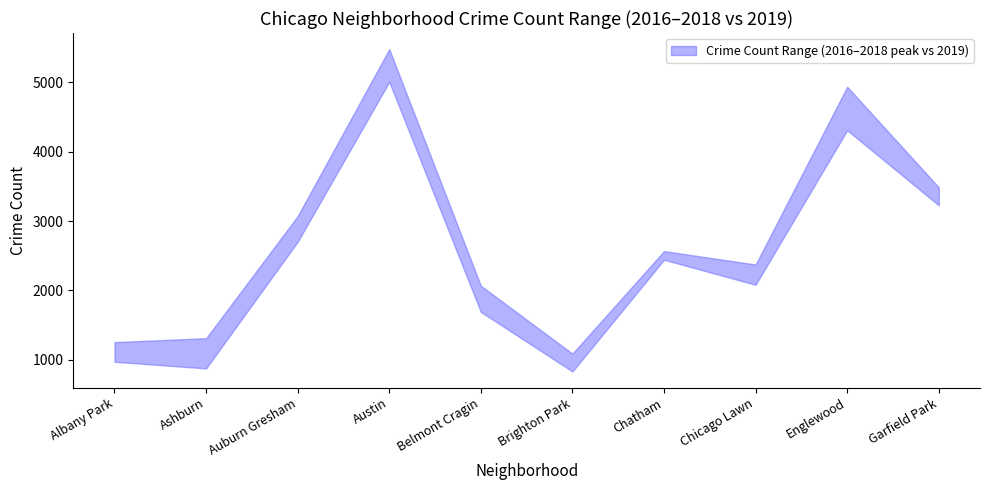

True or false: lower and upper intersect in this chart.

False